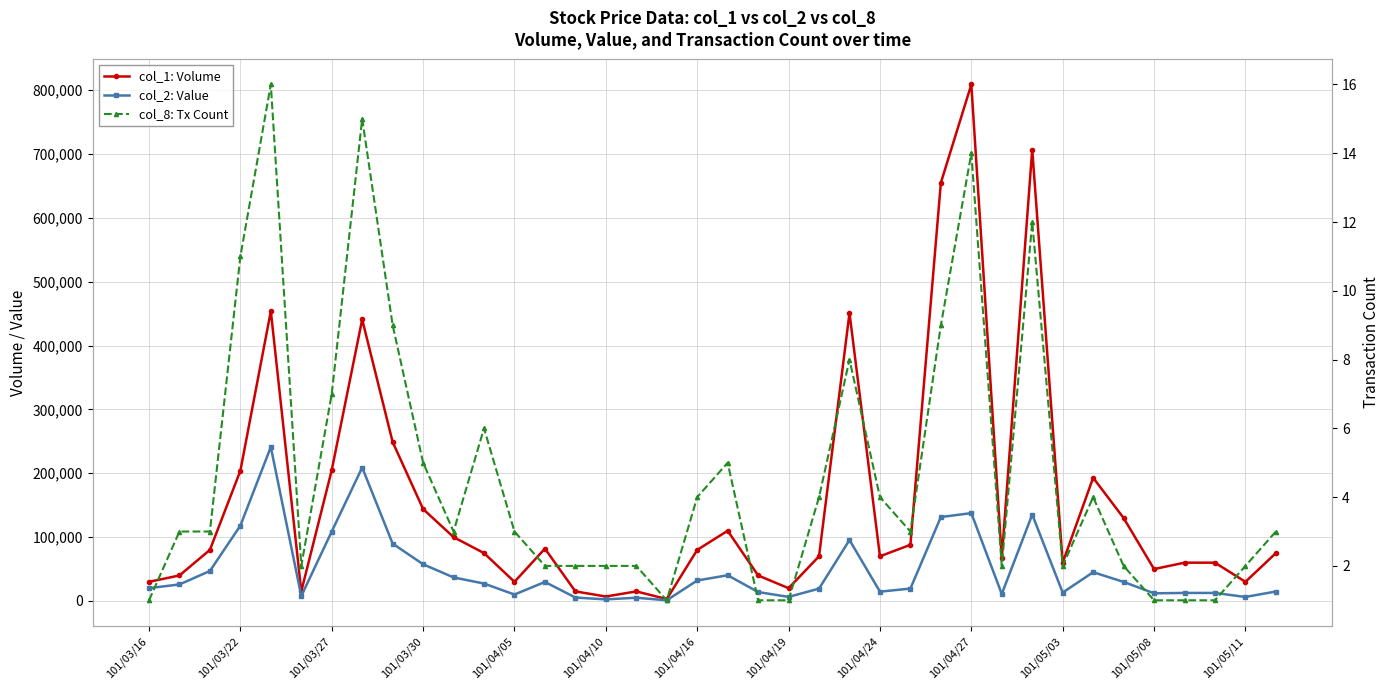

True or false: col_1: Volume has a value of 75000 at 37.

True